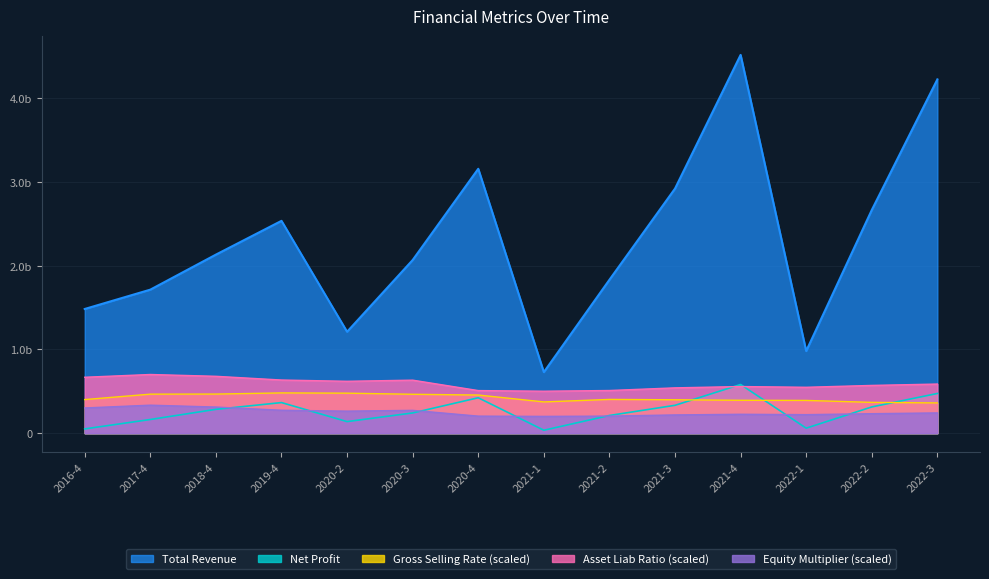

How many lines are shown in the chart?

5